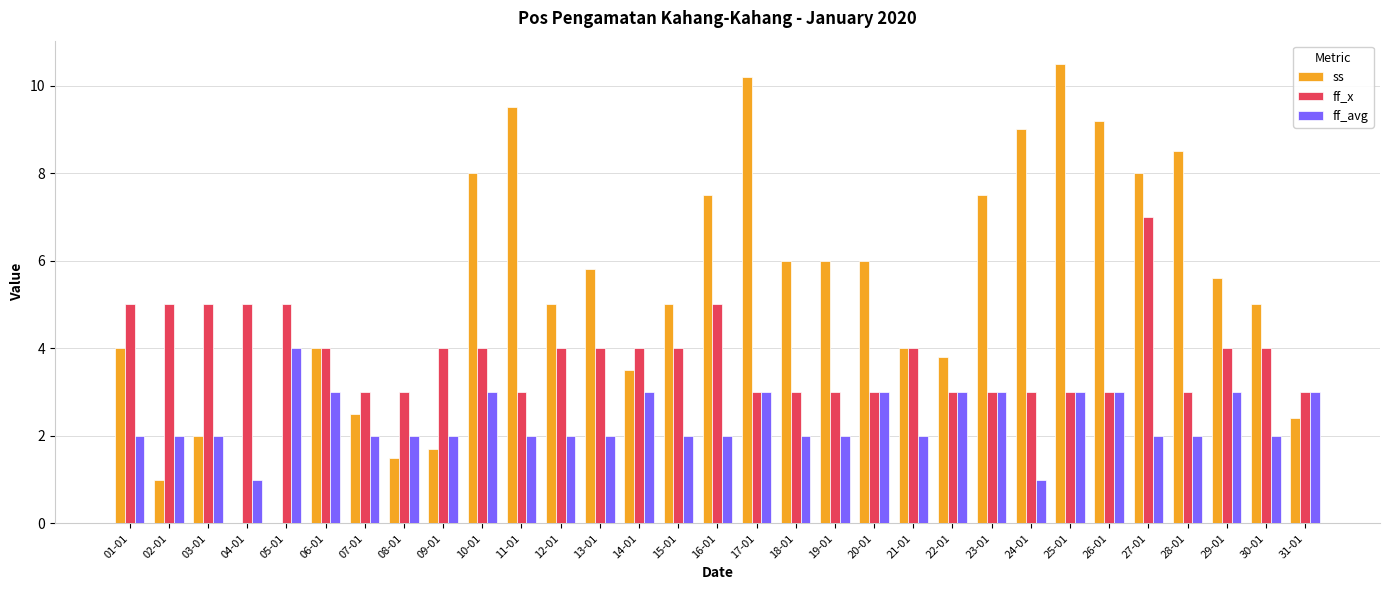

Which series changed the most between 10-01 and 19-01?

ss